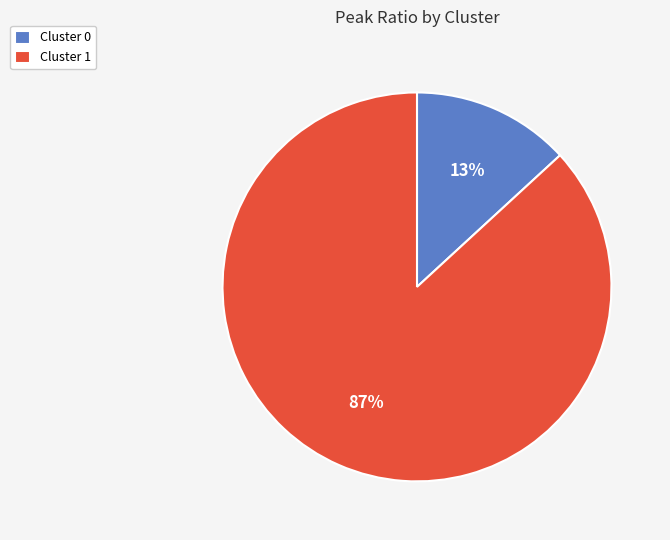

Is the sum of Cluster 1 and Cluster 0 greater than half?

Yes